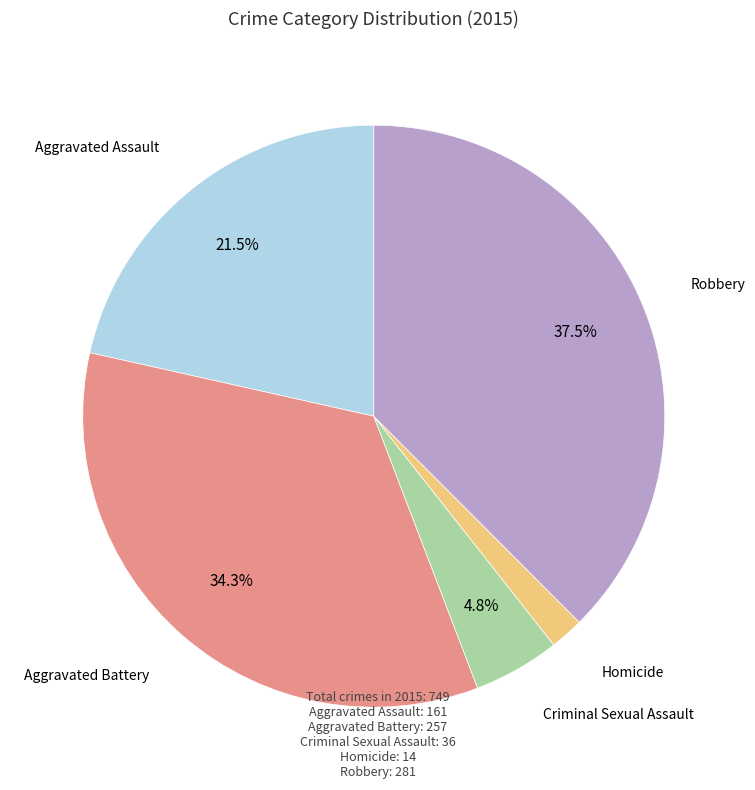

Does any single category account for the majority?

No